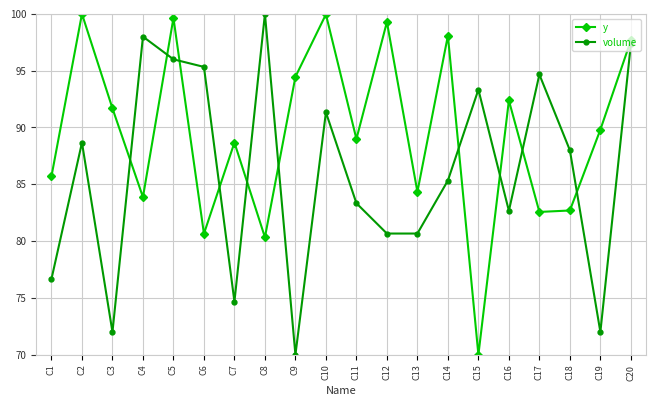

How many values in the volume series are below 88?

10